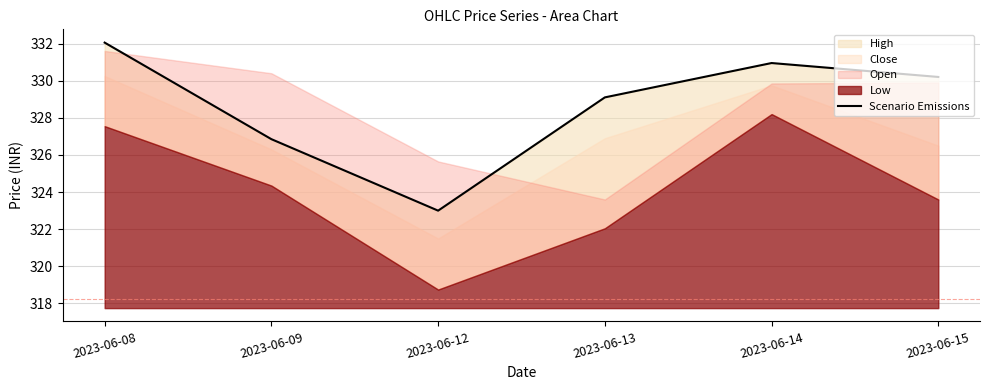

How many interior local peaks (higher than both neighbors) does the data have?

1